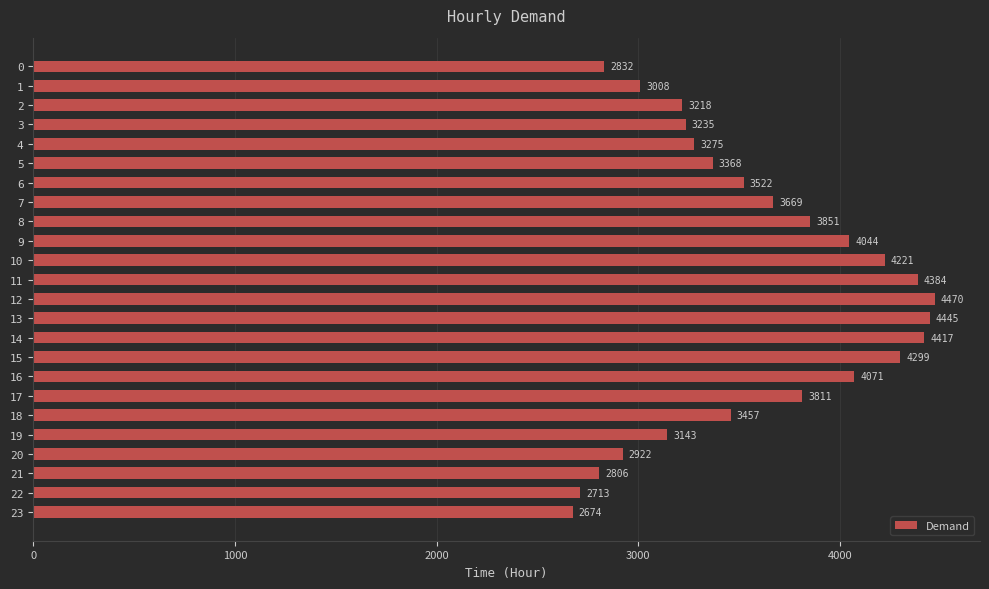

Rank the categories by value from lowest to highest.

23, 22, 21, 0, 20, 1, 19, 2, 3, 4, 5, 18, 6, 7, 17, 8, 9, 16, 10, 15, 11, 14, 13, 12